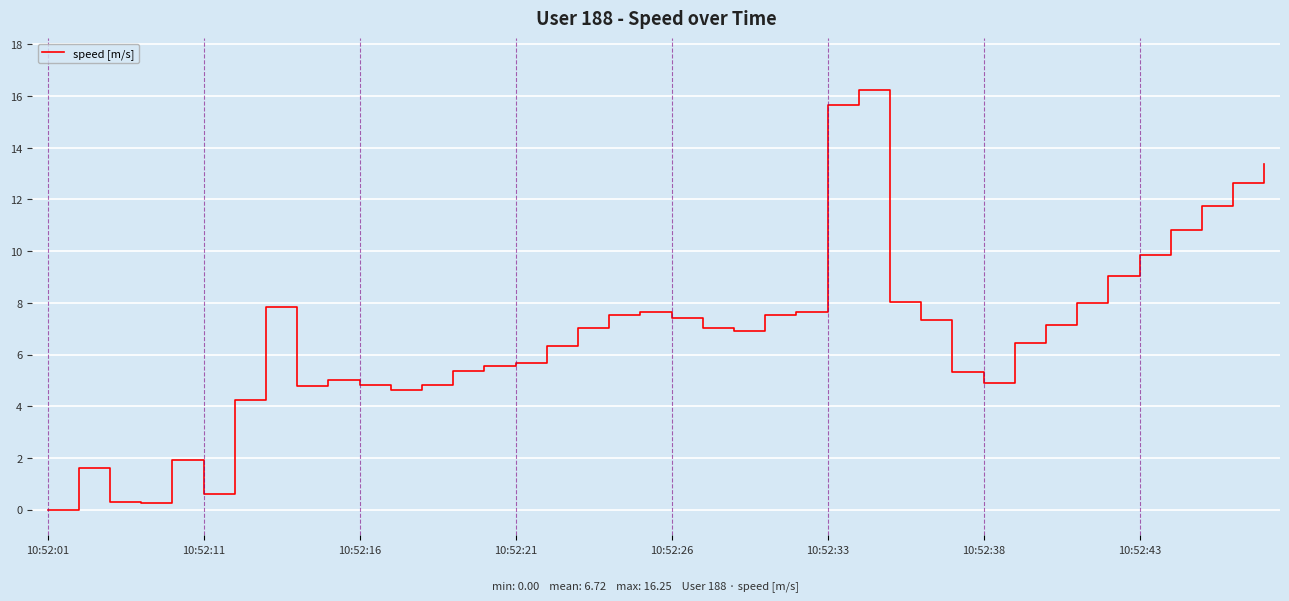

What is the difference between the maximum and minimum values?

16.3